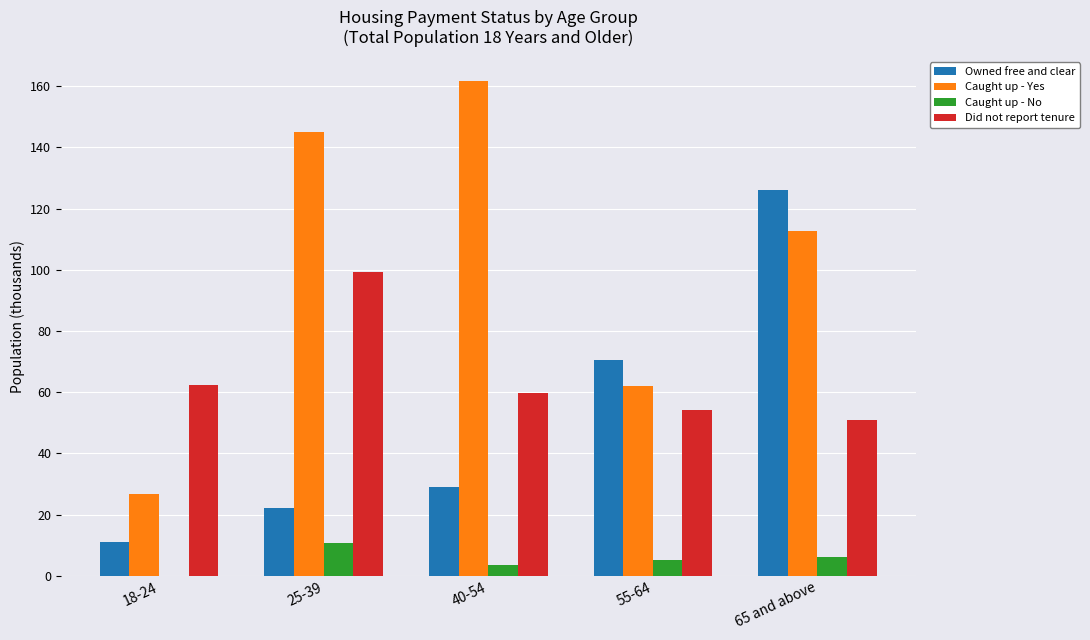

Which label corresponds to the largest value in the chart?

40-54